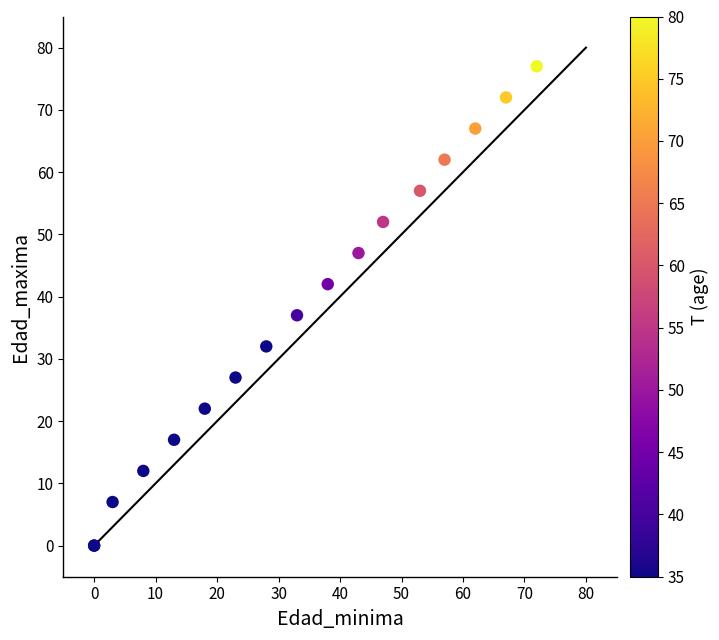

What Y value in the scatter plot is closest to 38?

37